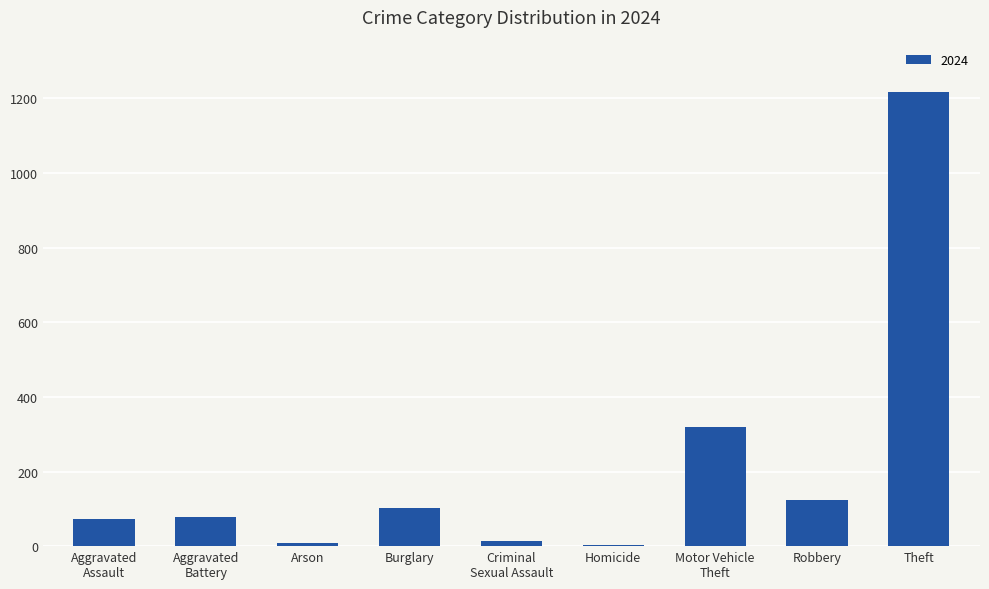

How many data points does each series have?

9